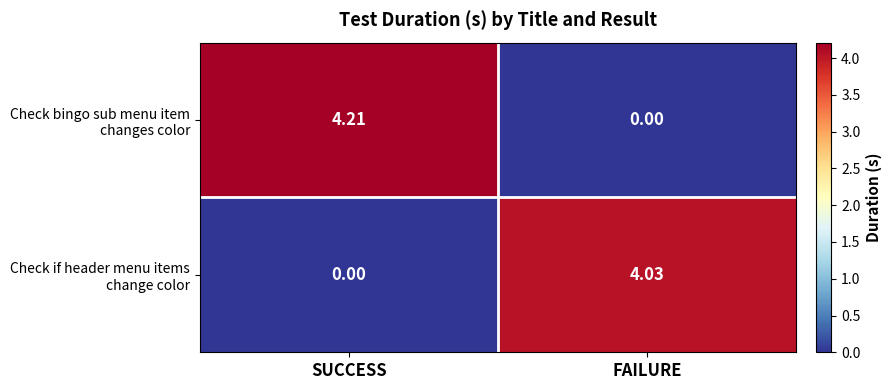

At which category is the sum across all series the highest?

SUCCESS